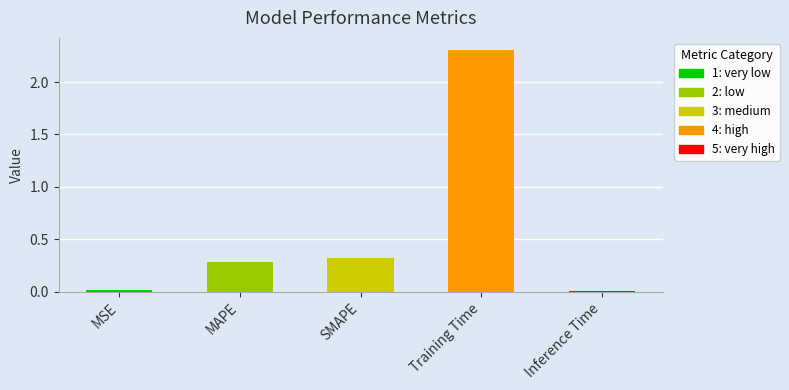

Rank the categories by value from highest to lowest.

Training Time, SMAPE, MAPE, MSE, Inference Time